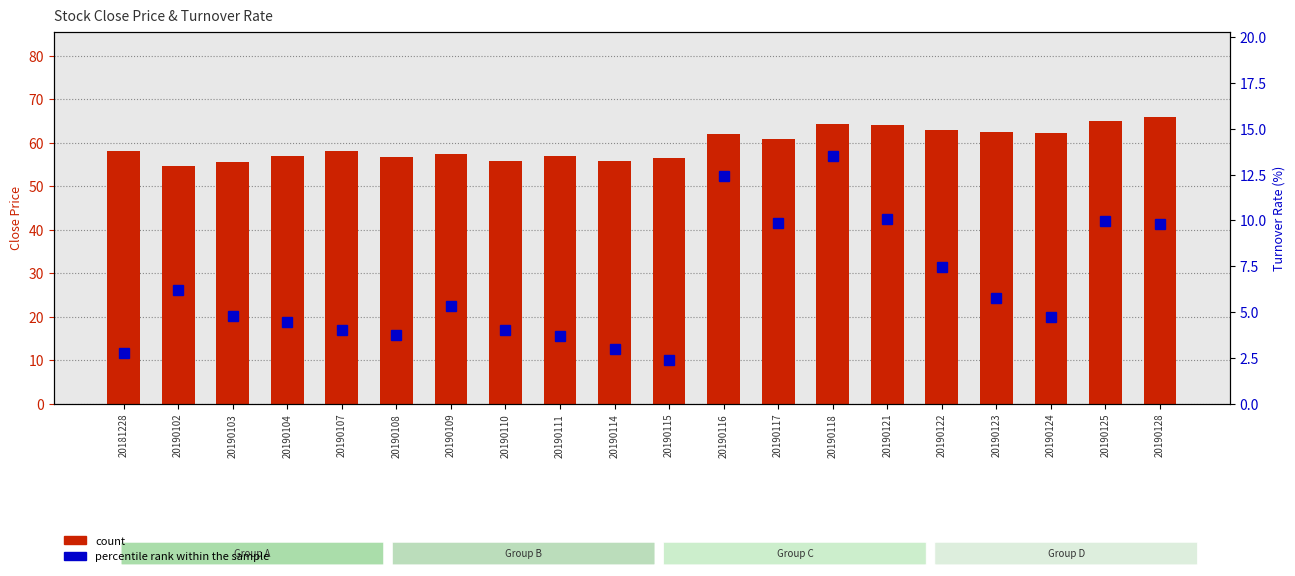

Is the value of count at 20190111 greater than the value of percentile rank within the sample at 20190123?

Yes